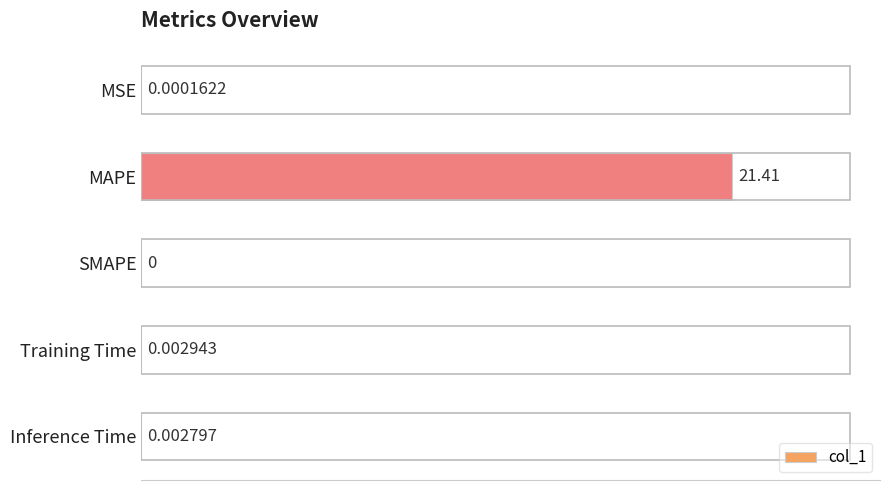

Which category has the highest value across all series?

MAPE